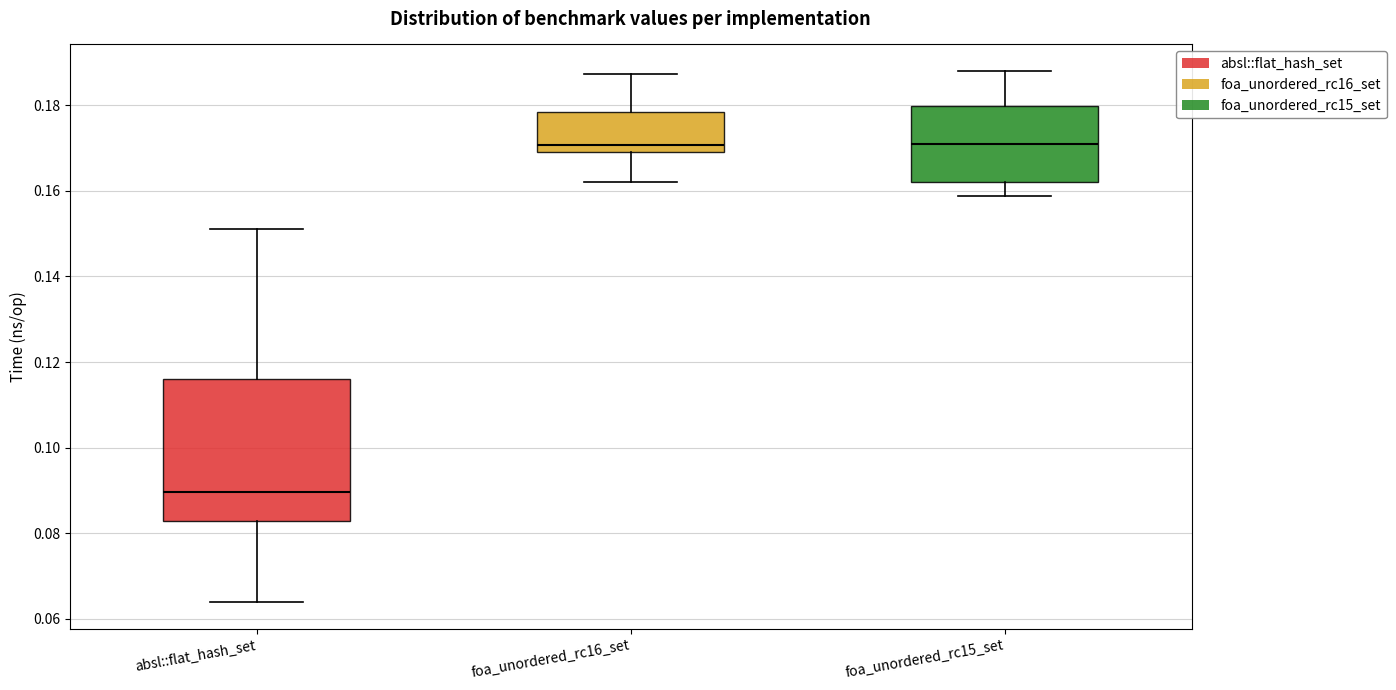

Reading left to right, read every box against the y-axis: the position of its median line, the range the box covers, and the ends of its whiskers. The values are not printed on the chart, so give them approximately, as read against the axis.

absl::flat_hash_set: median 0.090, box 0.082 to 0.116, whiskers 0.064 to 0.152
foa_unordered_rc16_set: median 0.170 (just above the box's lower edge), box 0.170 to 0.178, whiskers 0.162 to 0.188
foa_unordered_rc15_set: median 0.170, box 0.162 to 0.180, whiskers 0.158 to 0.188